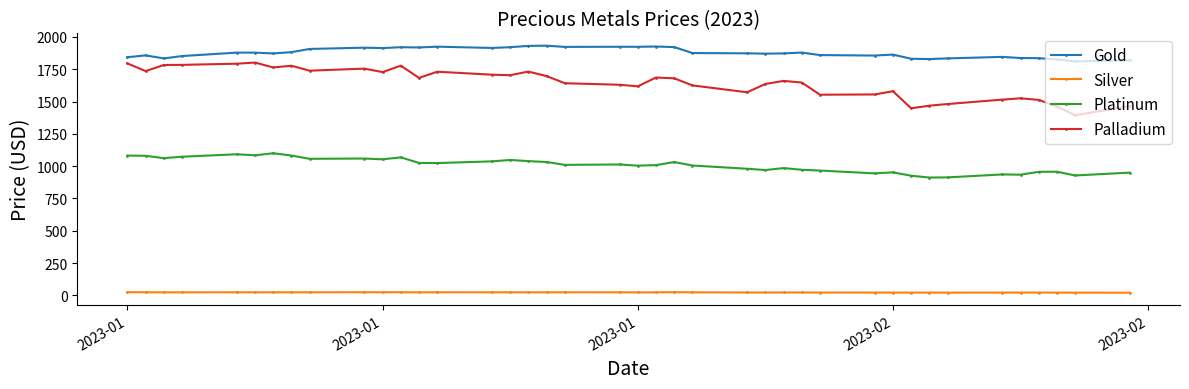

True or false: Silver has more than 1 interior local peaks.

True